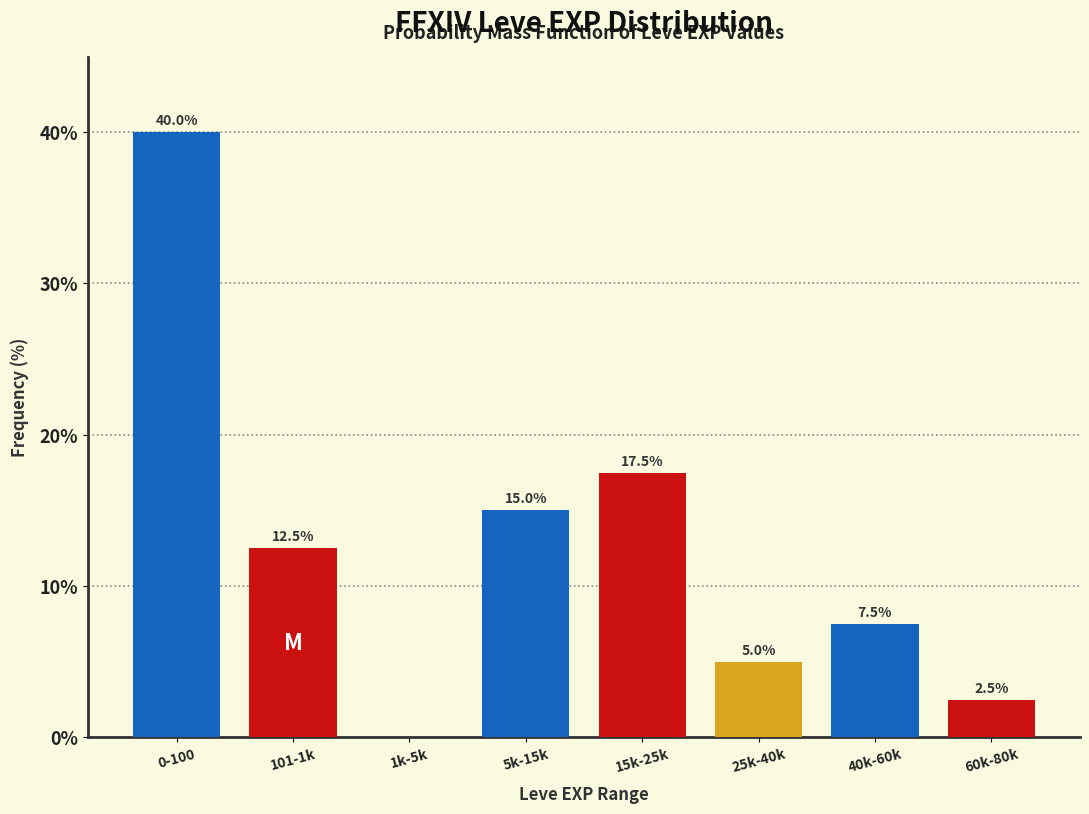

Reading right to left, transcribe all the data shown in this chart.

60k-80k=2.5	40k-60k=7.5	25k-40k=5.0	15k-25k=17.5	5k-15k=15.0	1k-5k=0.0	101-1k=12.5	0-100=40.0